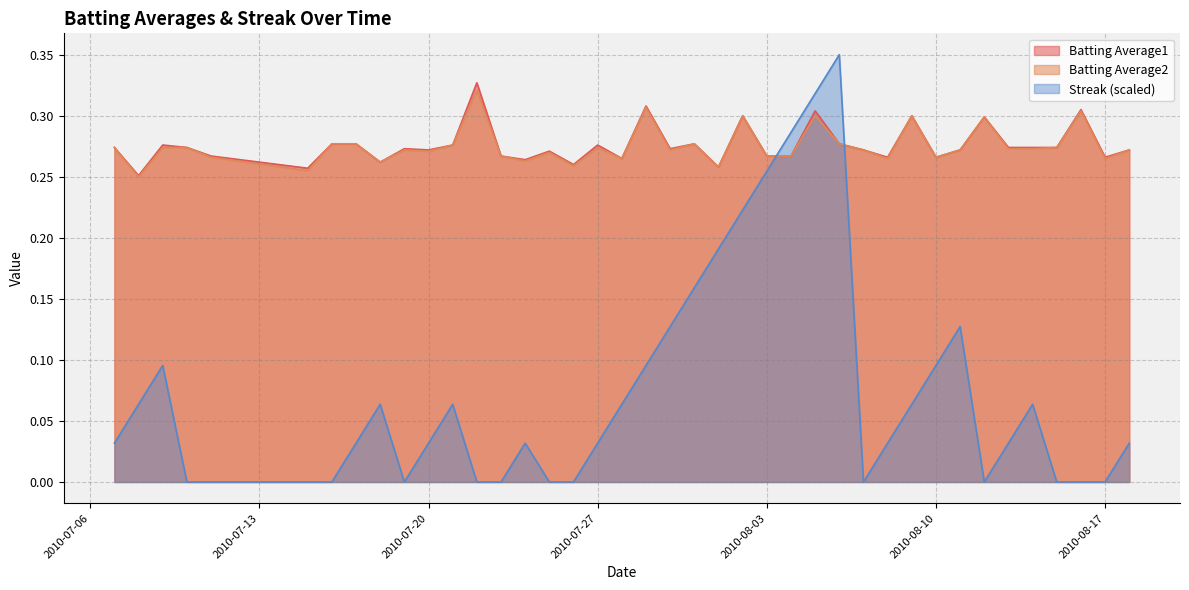

What is the average value of the Streak series?

0.1